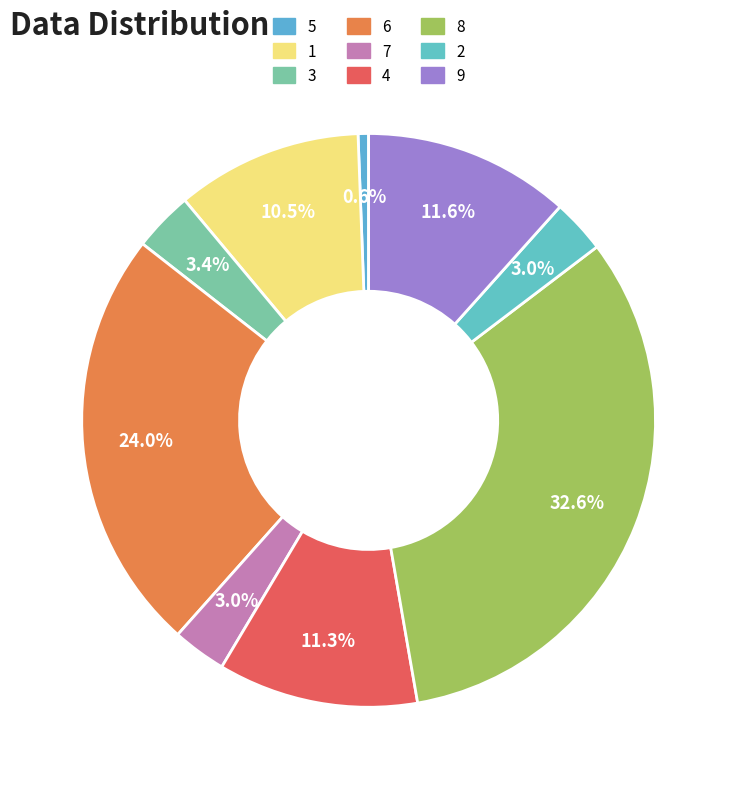

Is 6 the majority of the pie?

No